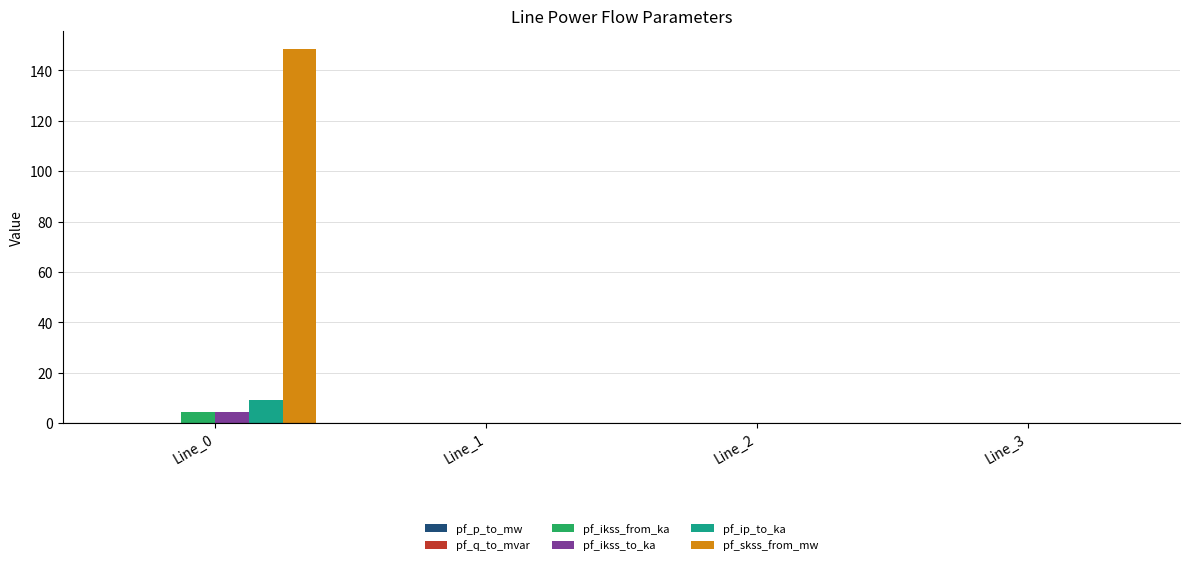

What is the maximum value shown in the chart?

148.4